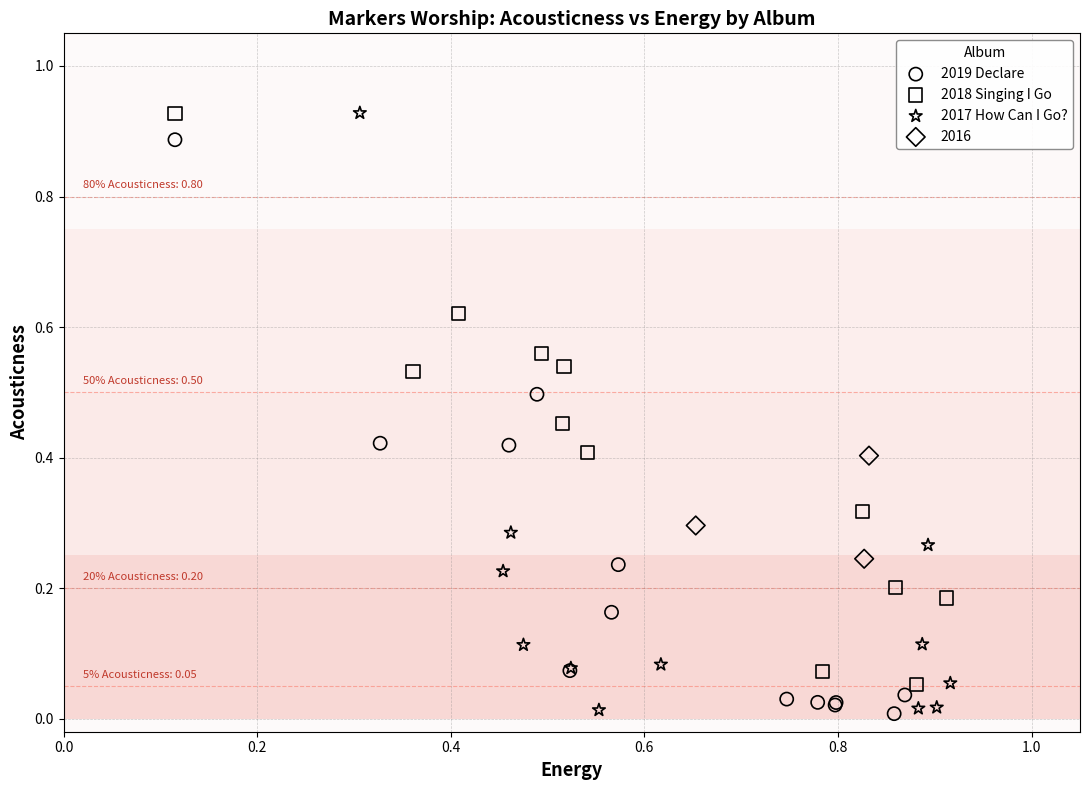

Which series has the largest Y range (max minus min)?

2017 How Can I Go?